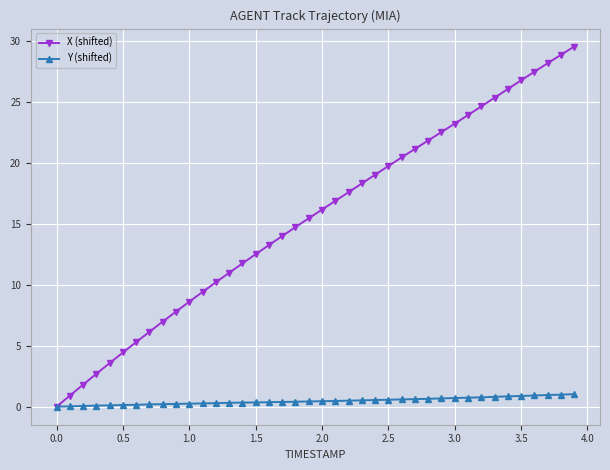

Which series has the widest spread of values?

X (shifted)